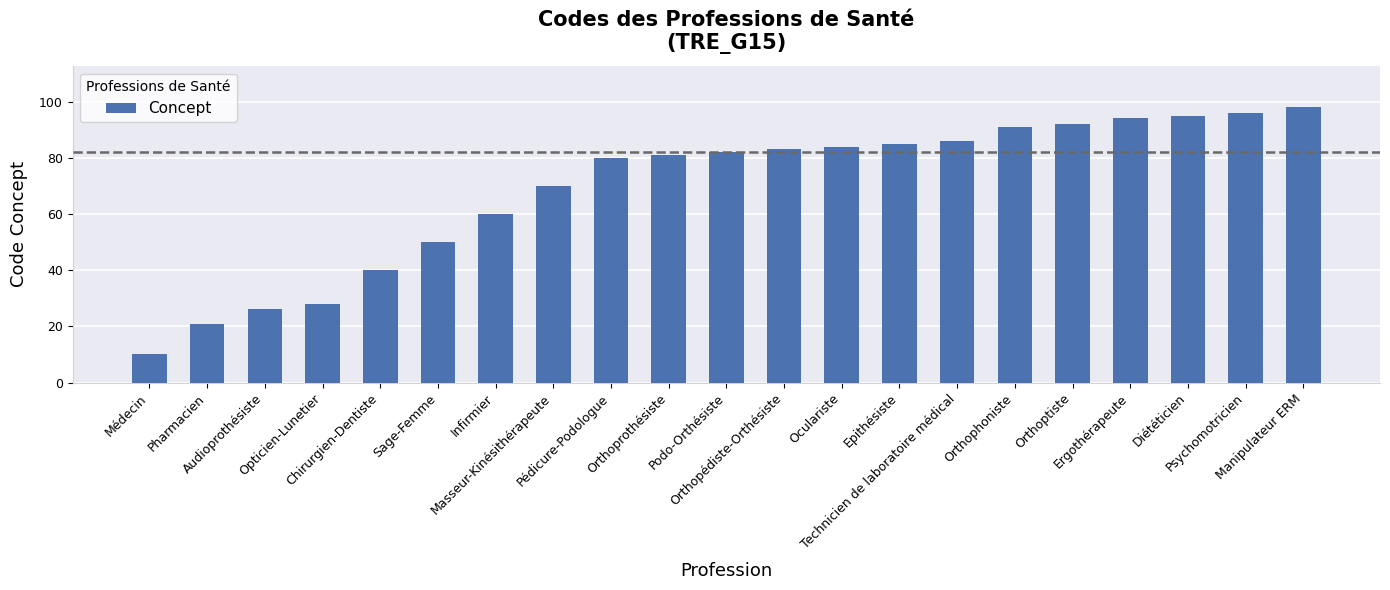

How many data points does each series have?

21